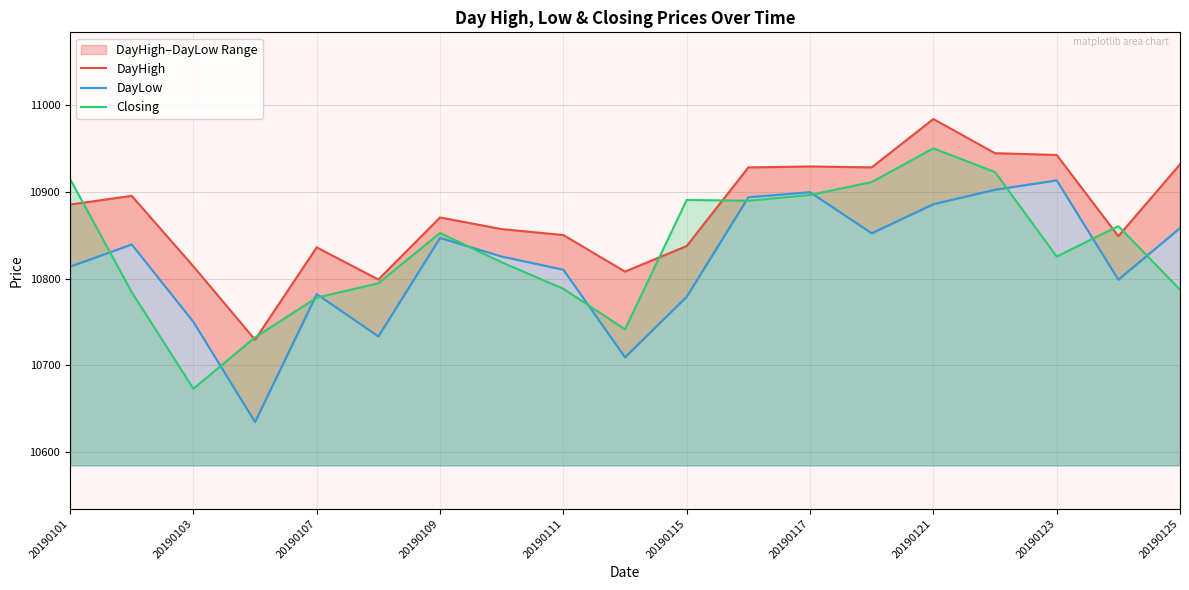

True or false: Closing has a value of 4458.2 at 20190103.

False